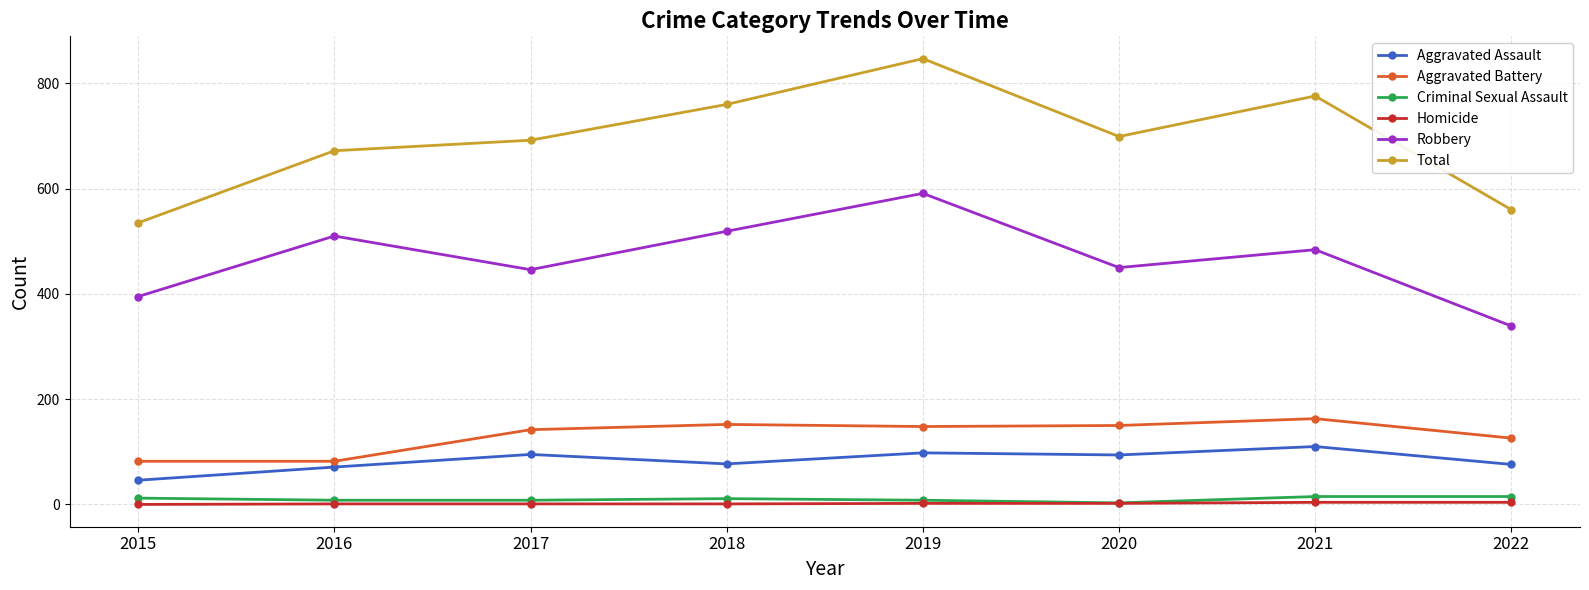

In Robbery, how many points are higher than both neighbors (excluding endpoints)?

3